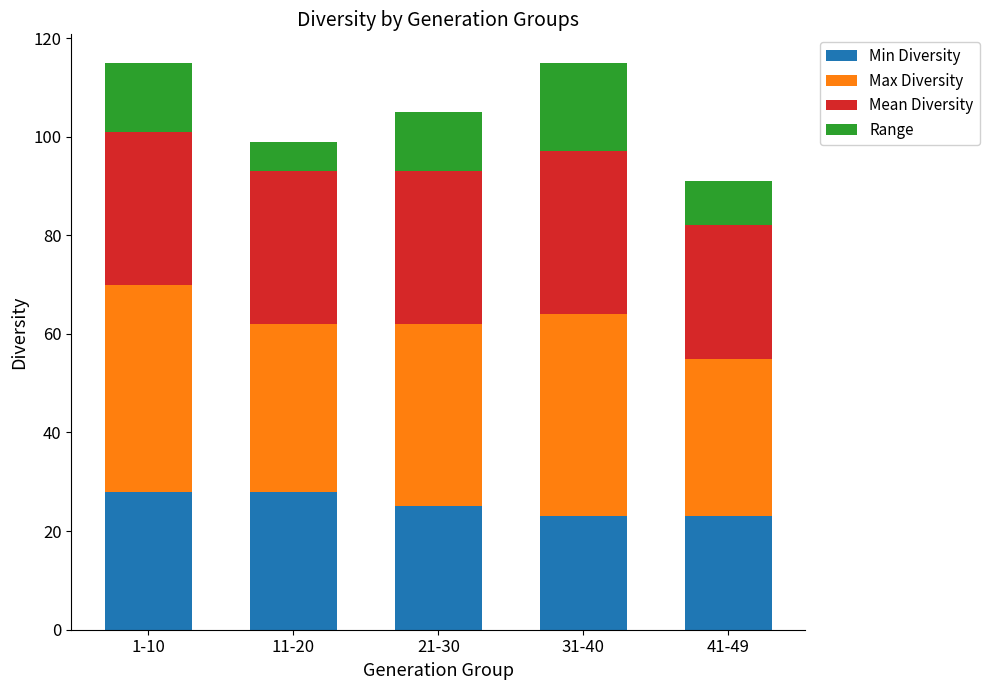

What is the total value across all series at 21-30?

105